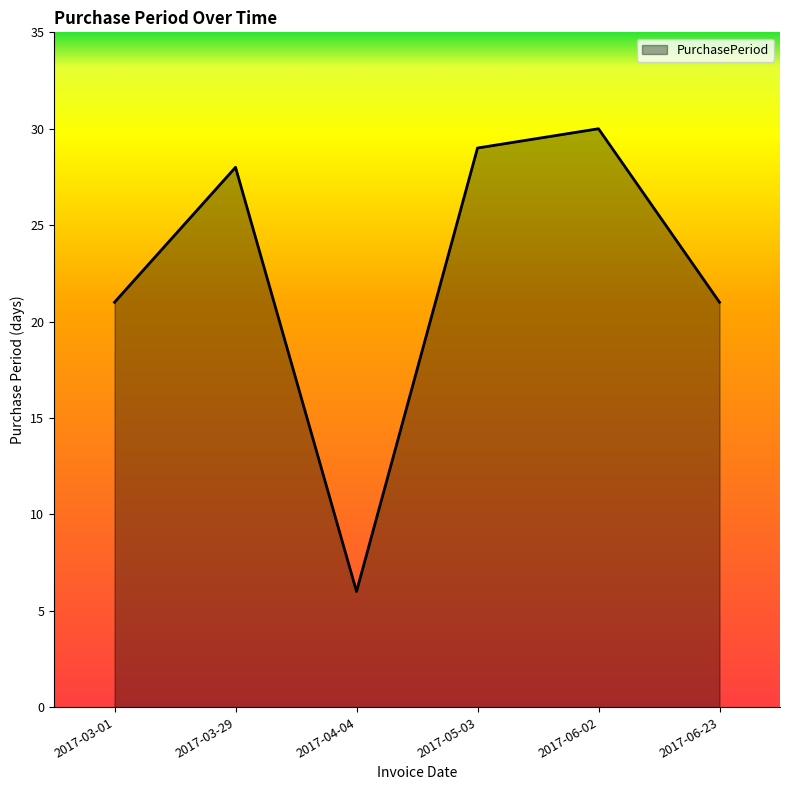

What value does the data have at 2017-04-04, to the nearest 5?

5